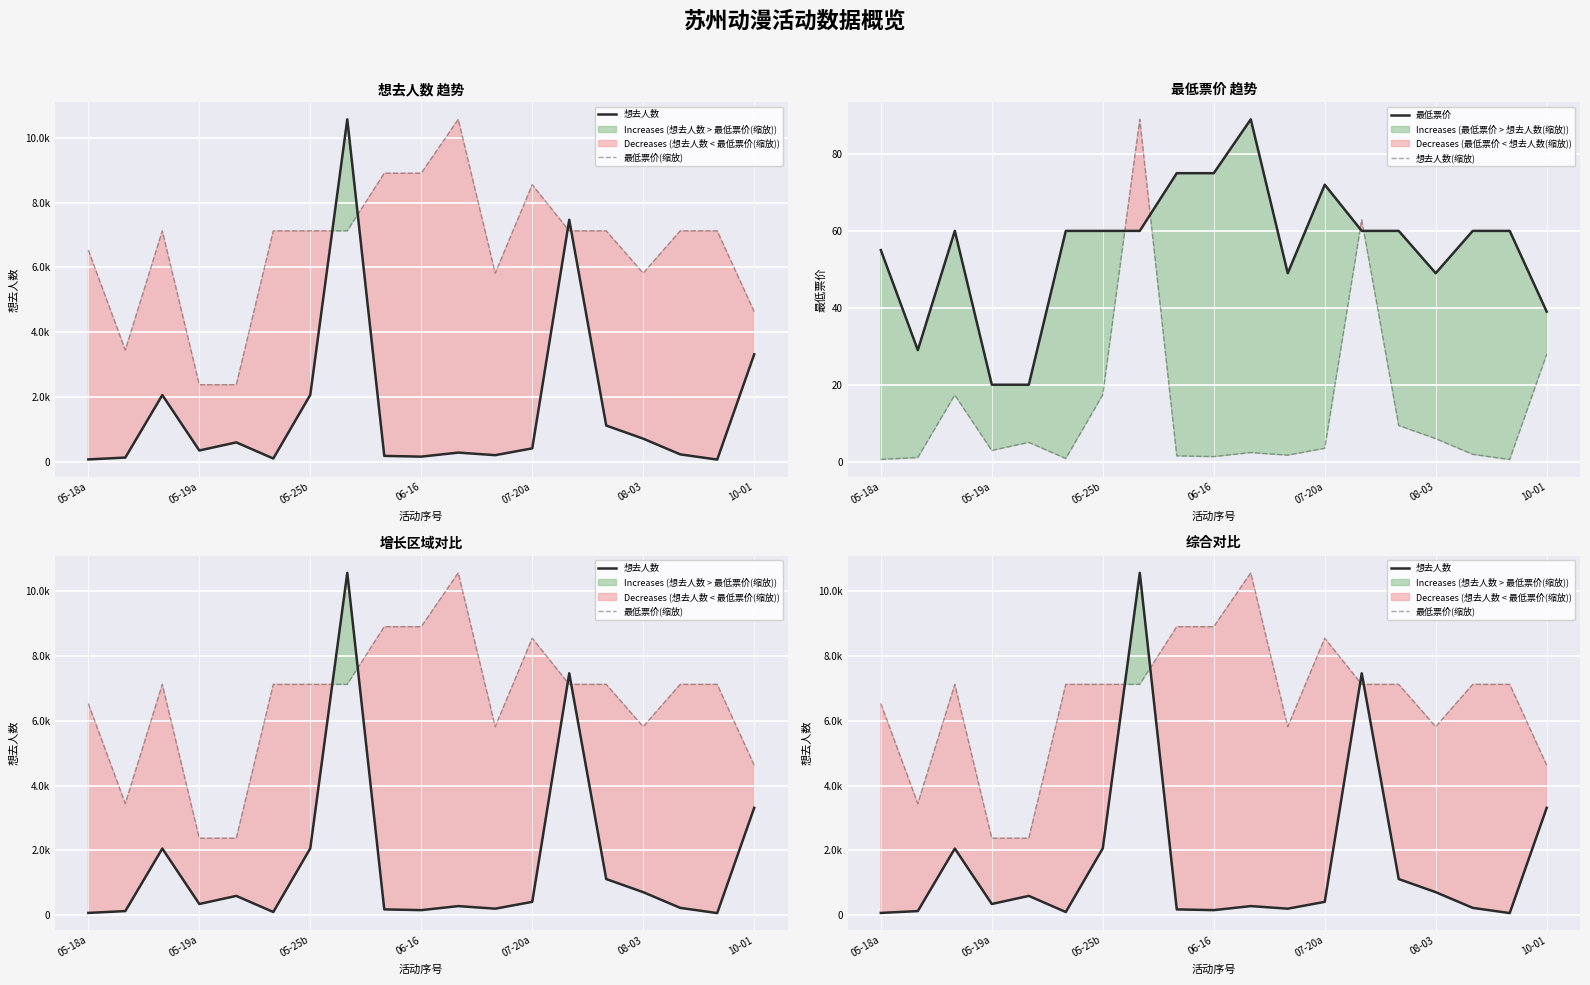

At which label does 想去人数 reach its minimum?

17